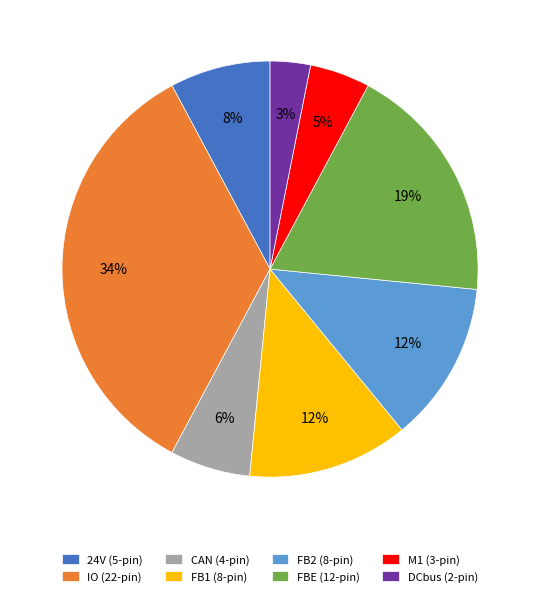

Which has a higher value, DCbus (2-pin) or M1 (3-pin)?

M1 (3-pin)